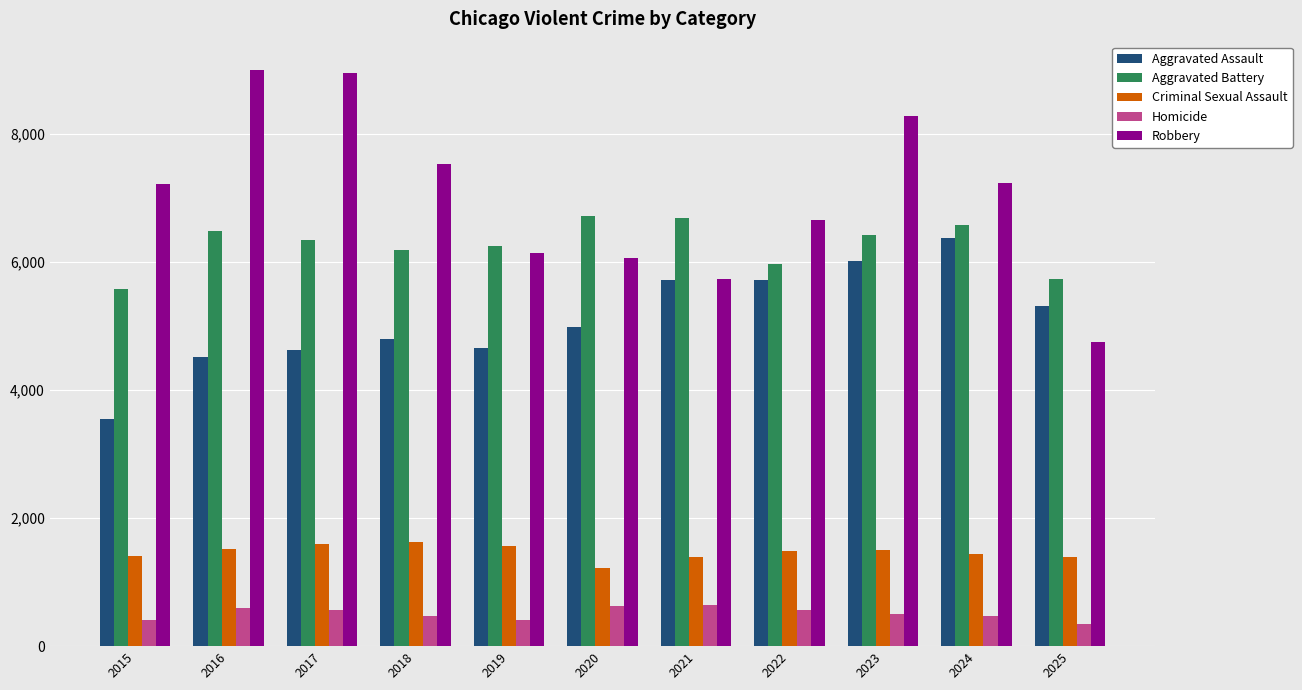

Rank the series by their maximum value, from highest to lowest.

Robbery, Aggravated Battery, Aggravated Assault, Criminal Sexual Assault, Homicide